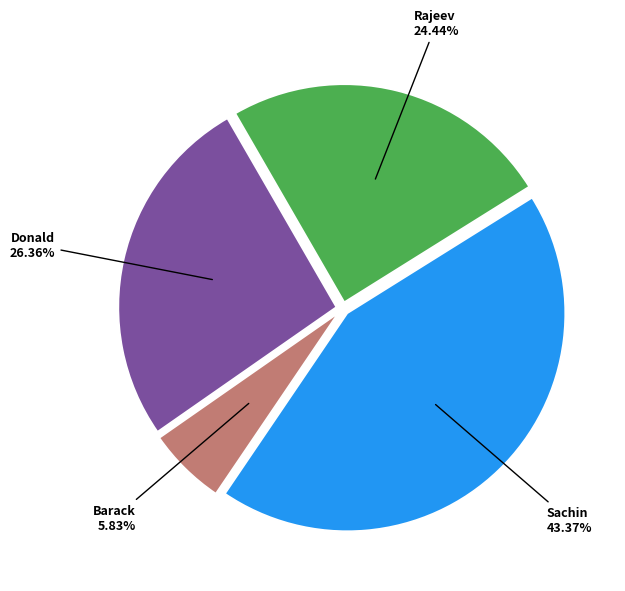

How many slices are in this pie chart?

4